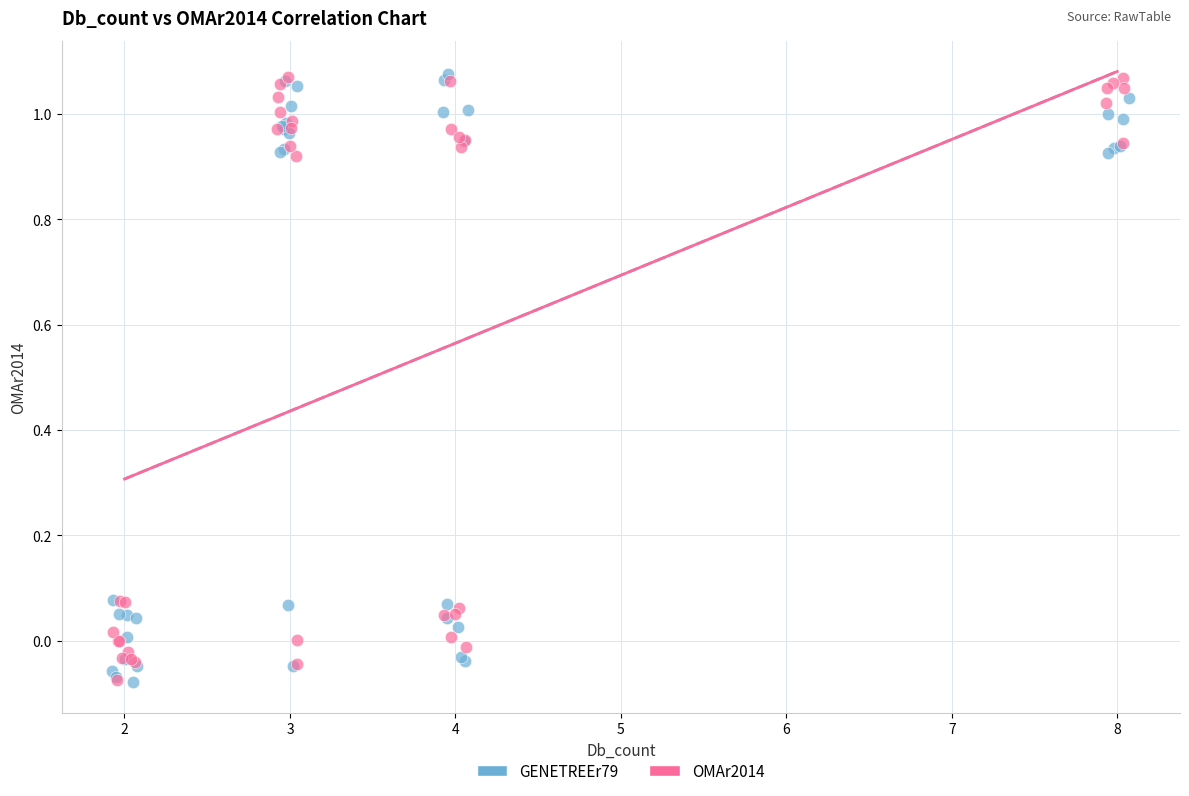

What are all the series names shown in the legend?

GENETREEr79, OMAr2014